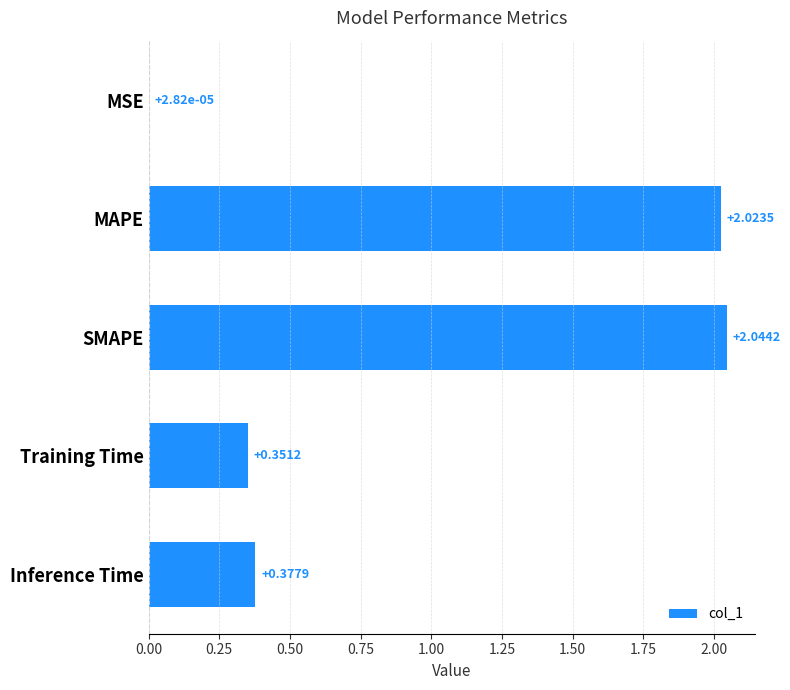

Which has a higher value, MSE or MAPE?

MAPE